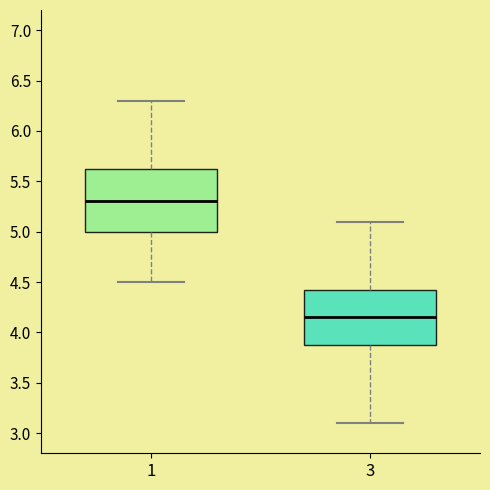

Where does the upper whisker of the box at x = 1 end on the y-axis? The values are not printed on the chart, so give them approximately, as read against the axis.

6.30